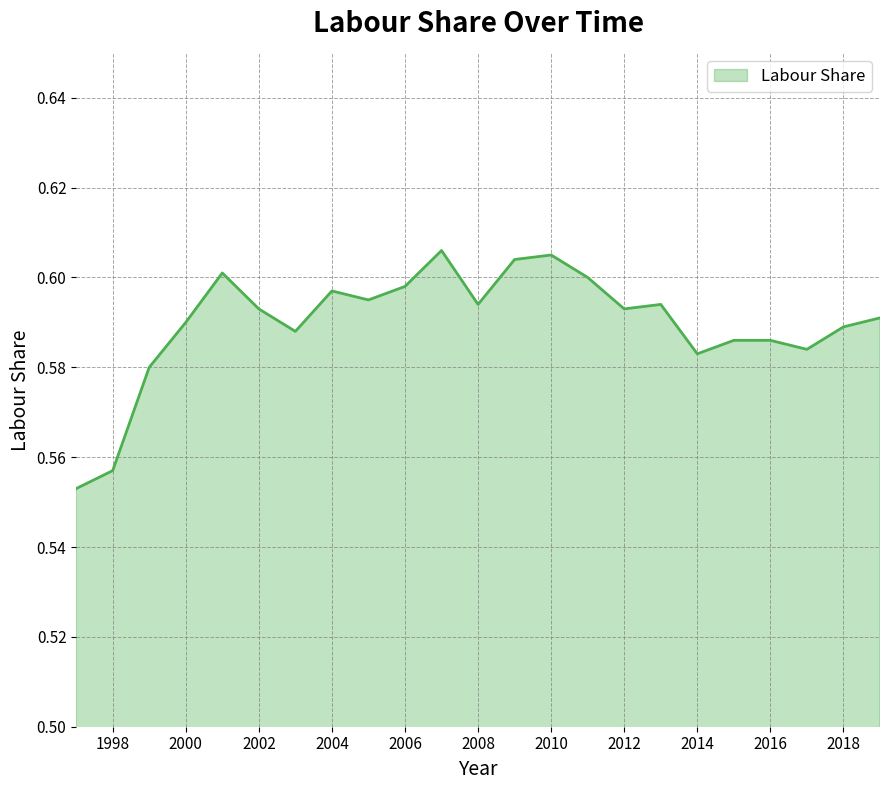

Is this an area chart (filled region under the line)?

Yes